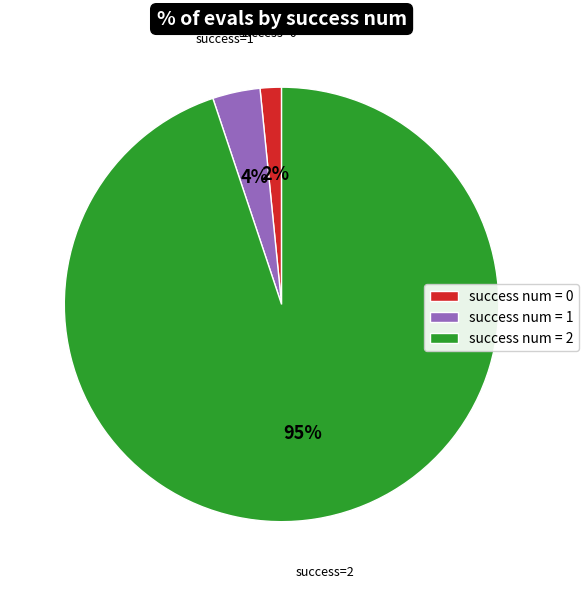

Combined, do success num = 0 and success num = 2 account for over 50%?

Yes